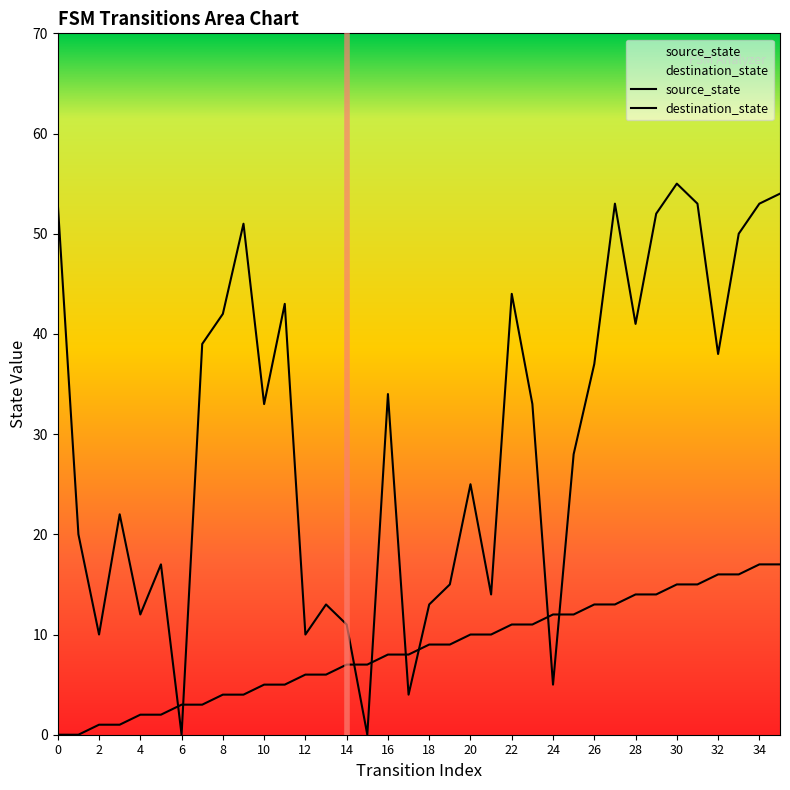

How many values in the source_state series exceed 9?

16